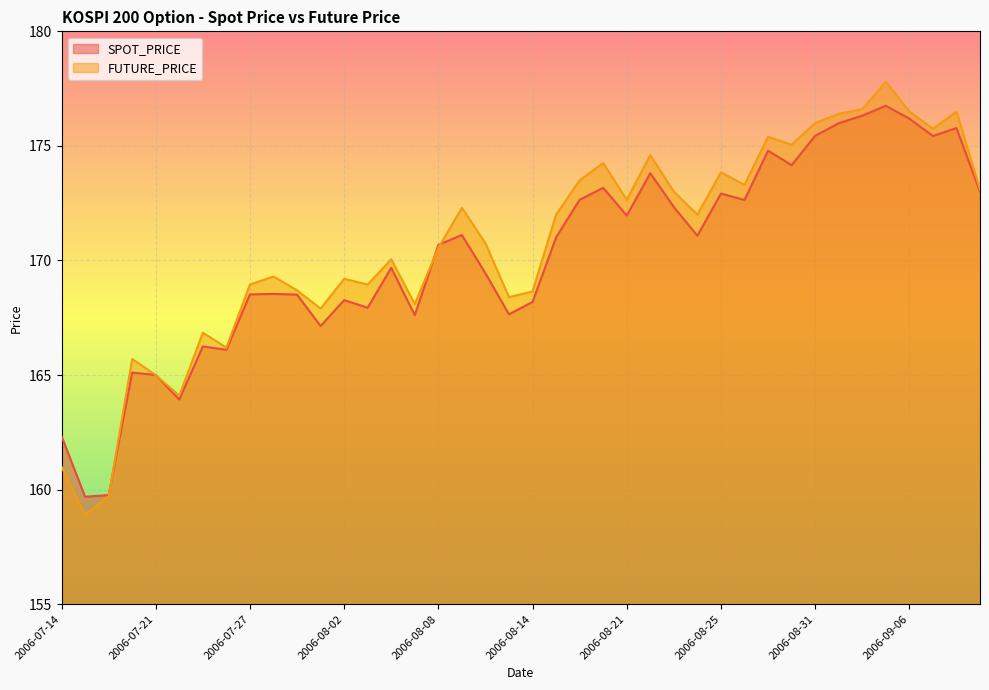

How many times do SPOT_PRICE and FUTURE_PRICE cross each other?

3